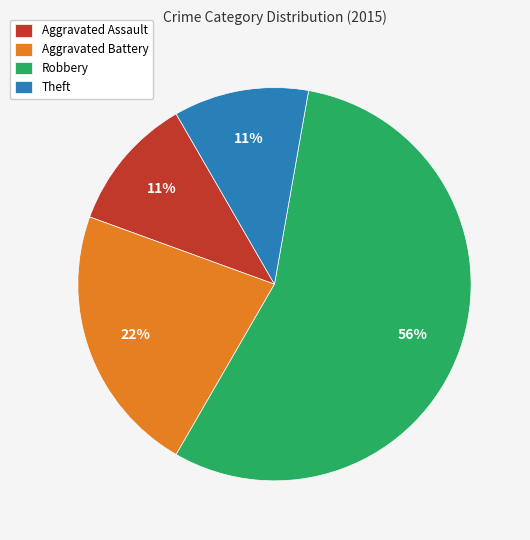

Which slice represents more than half of the pie?

Robbery